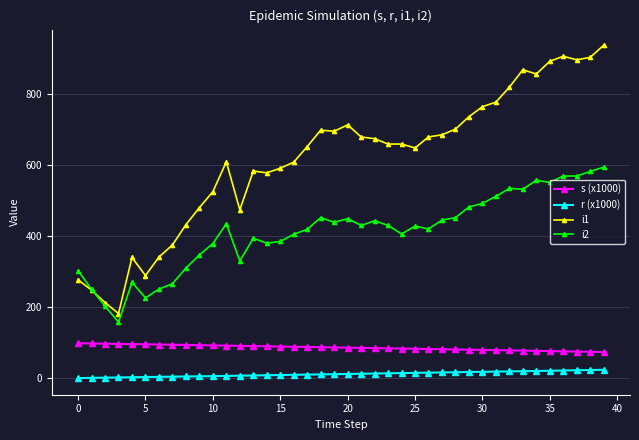

What is the maximum value for r (x1000)?

23.8